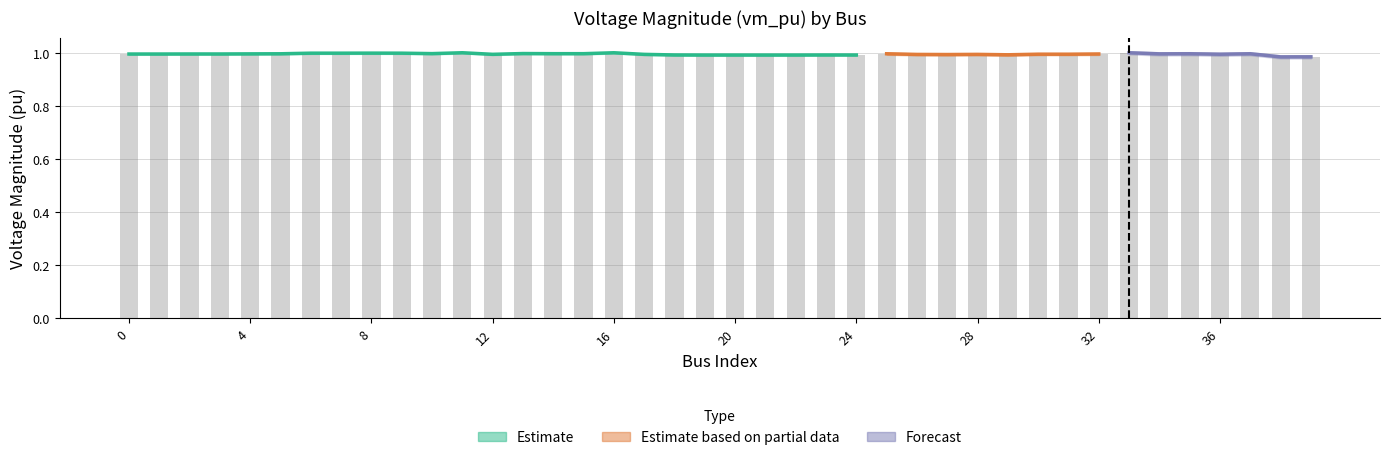

Rank the categories by value from lowest to highest.

38, 39, 21, 19, 20, 22, 24, 23, 18, 29, 27, 26, 28, 17, 12, 36, 31, 30, 0, 1, 32, 3, 2, 4, 34, 5, 25, 37, 35, 15, 14, 10, 13, 9, 7, 6, 8, 33, 16, 11